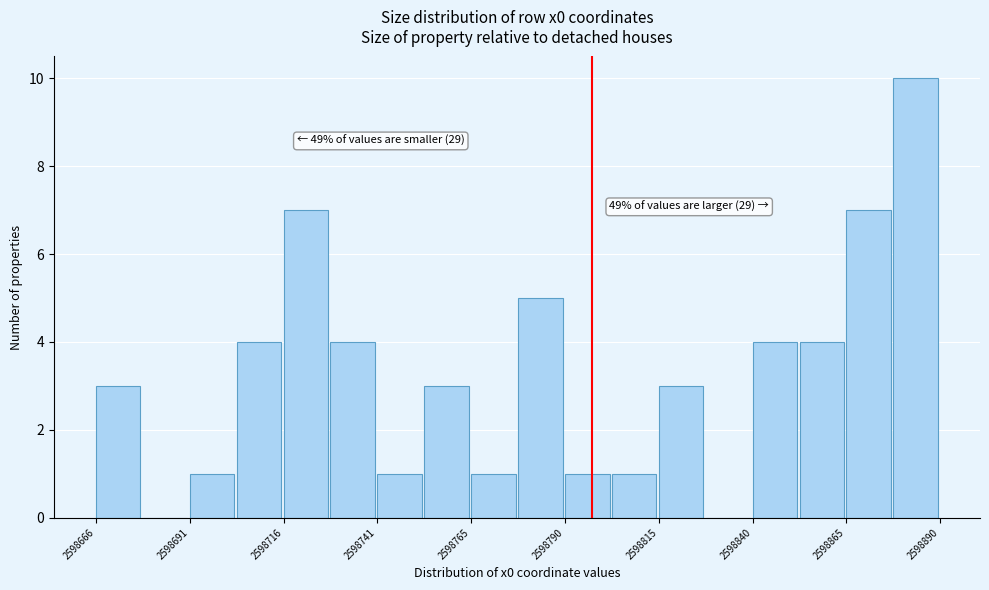

Around what value on the x-axis is the tallest bar? Give the approximate position of its centre, as read against the axis.

2598885